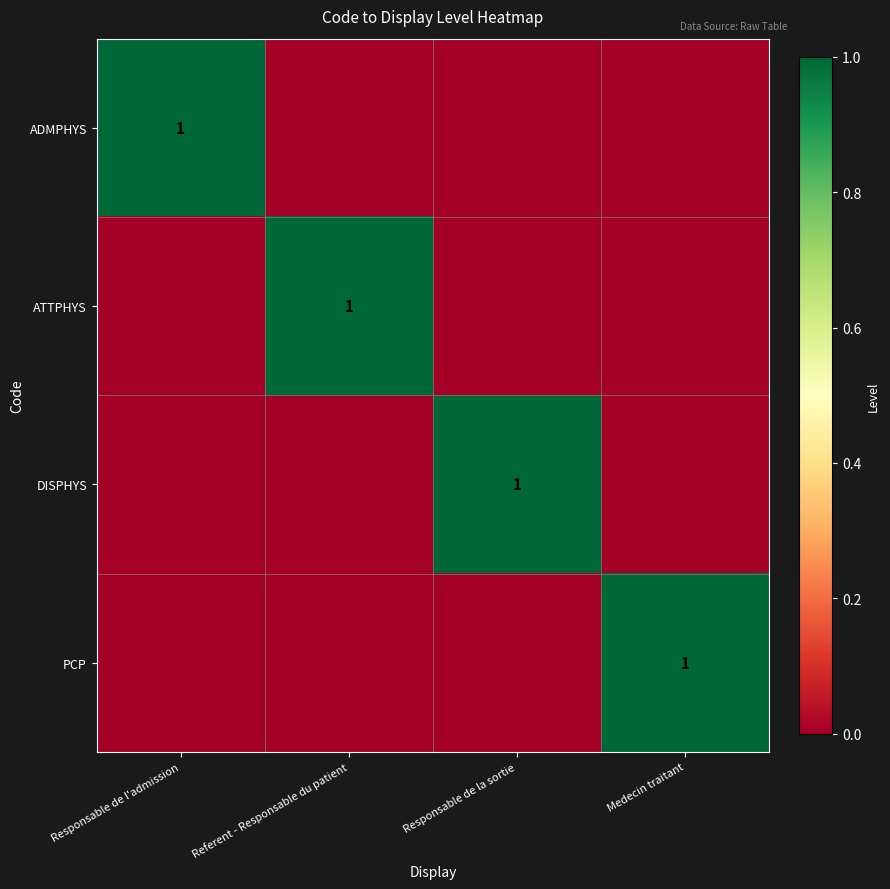

At which label does DISPHYS reach its peak?

Responsable de la sortie